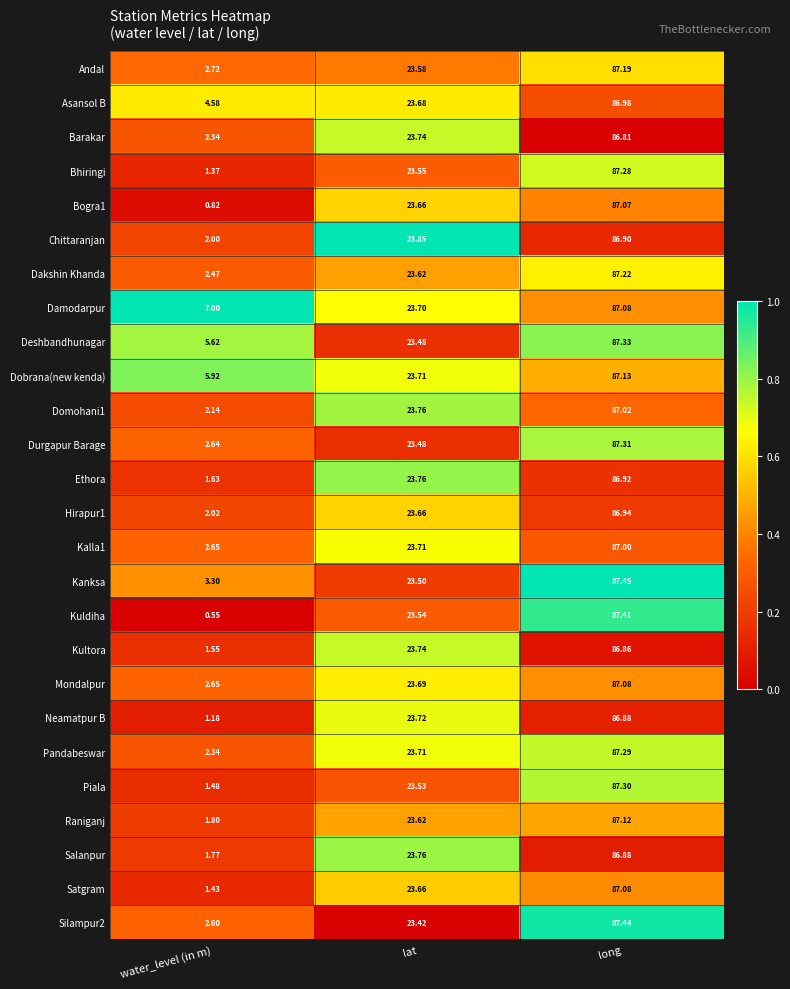

Where is Damodarpur nearest to the value 47?

lat